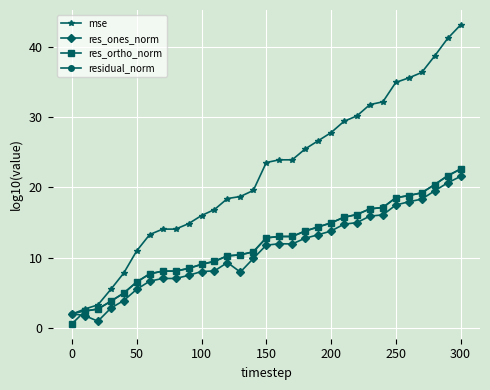

Which series has the largest total across all categories?

mse